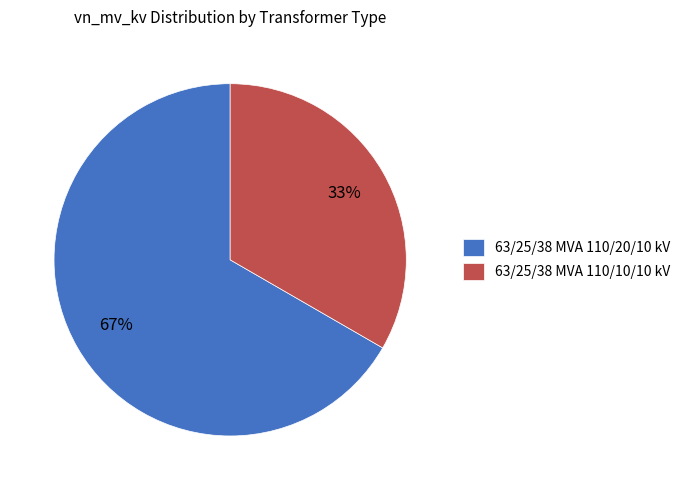

Combined, do 63/25/38 MVA 110/10/10 kV and 63/25/38 MVA 110/20/10 kV account for over 50%?

Yes